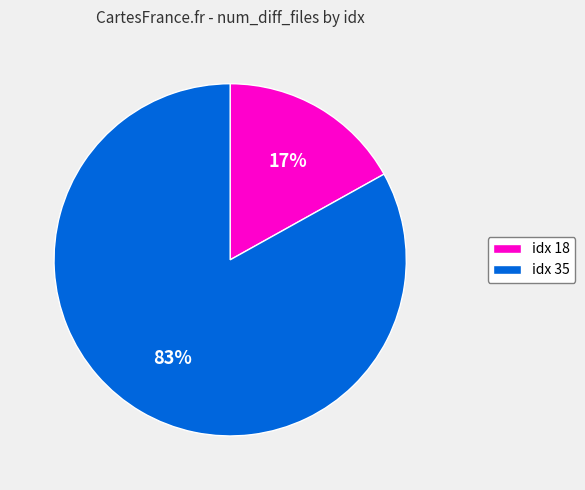

To the nearest percent, what is the average slice percentage?

50%